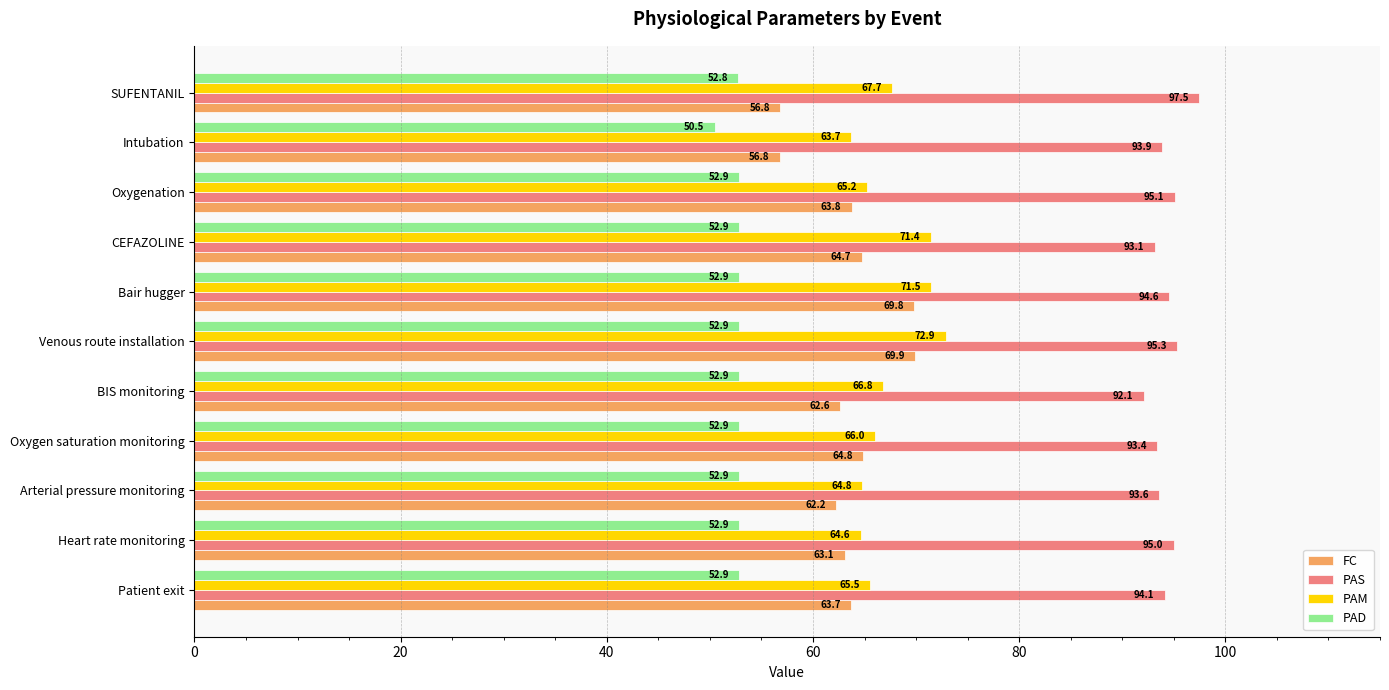

The PAM series shows 66.0 at Oxygen saturation monitoring. True or false?

True